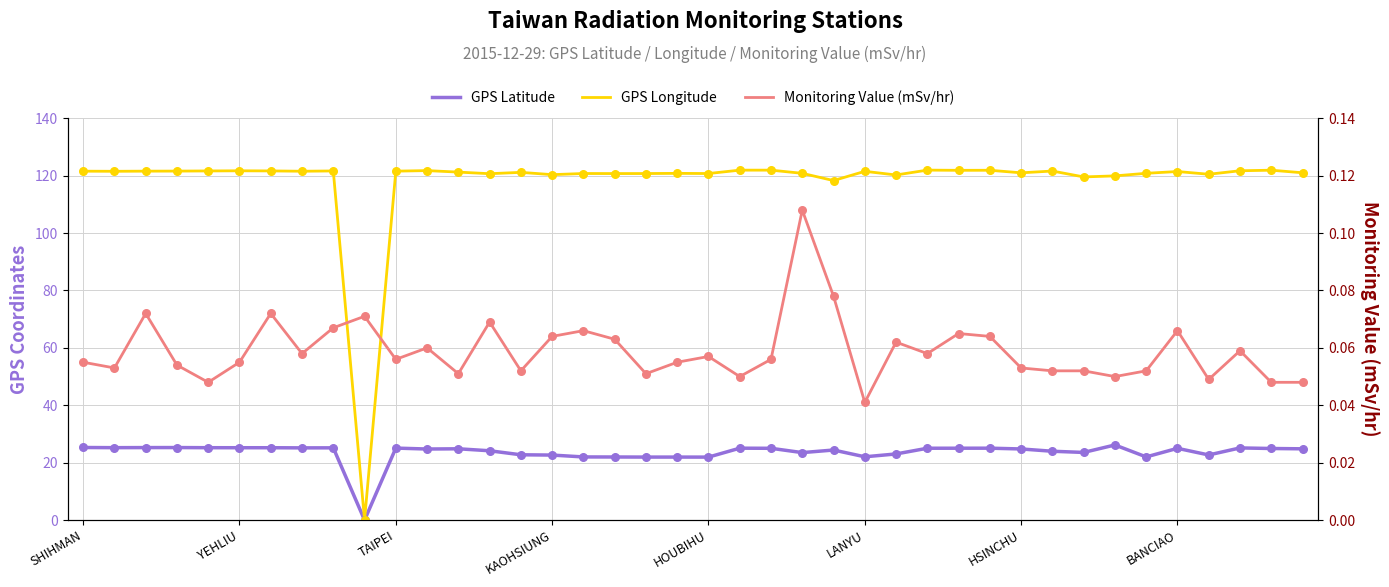

Which series has the largest total across all categories?

GPS Longitude